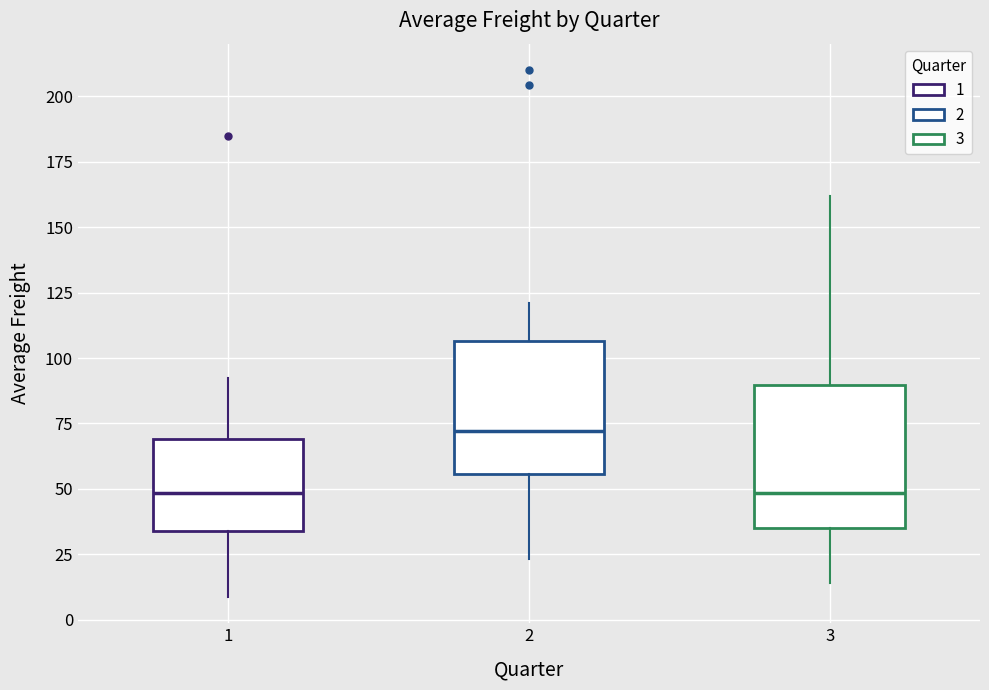

Reading left to right, transcribe this box plot: for each box, give where its median line is, the range the box spans, and where its two whiskers end, as read against the y-axis. The values are not printed on the chart, so give them approximately, as read against the axis.

1: median 50, box 35 to 70, whiskers 10 to 90
2: median 70, box 55 to 105, whiskers 25 to 120
3: median 50, box 35 to 90, whiskers 15 to 160